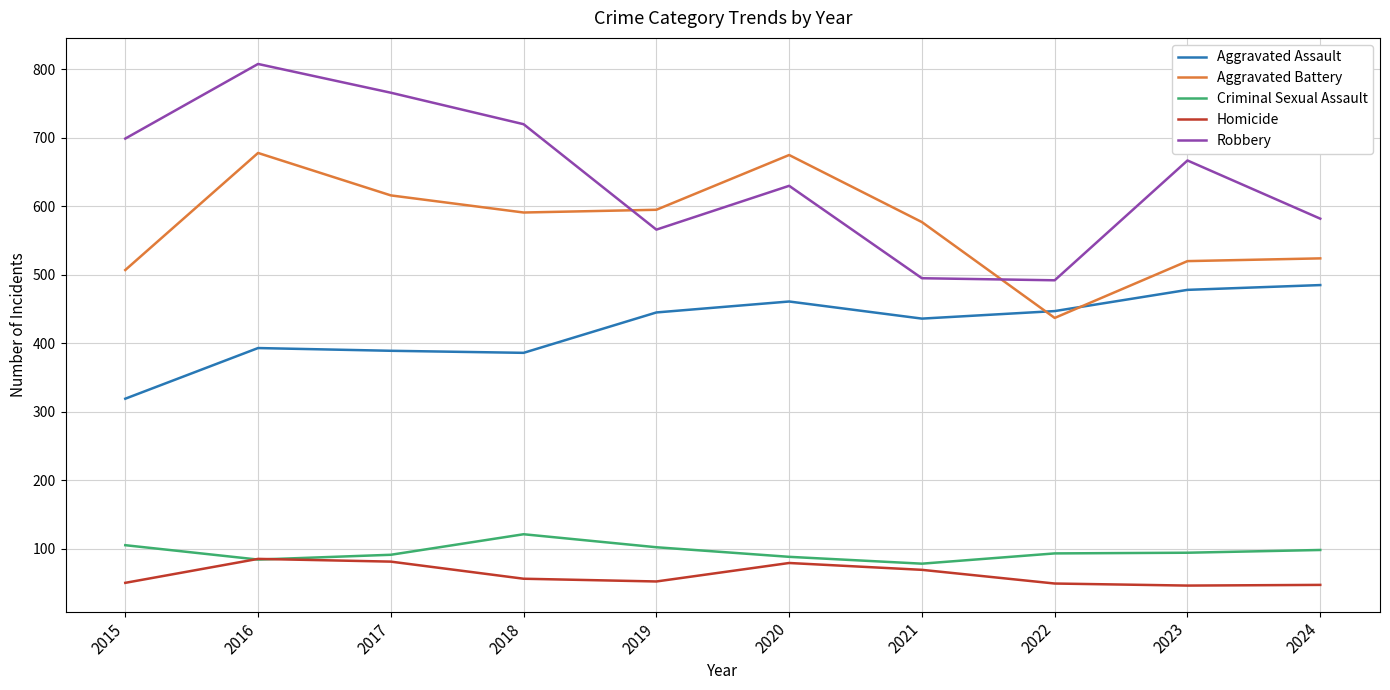

At which category does Robbery reach its first local peak?

2016